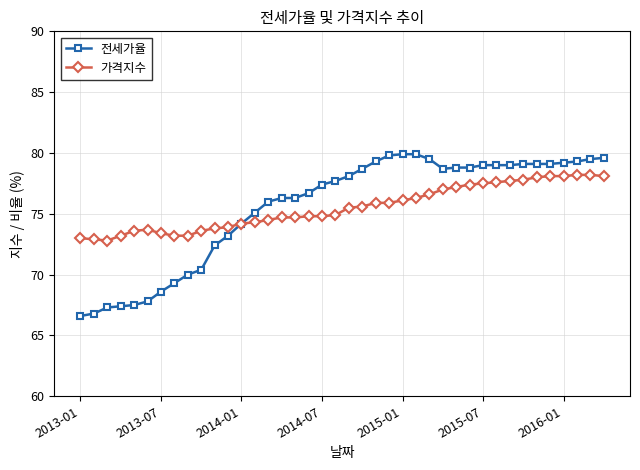

Which series has the largest range (max minus min)?

전세가율